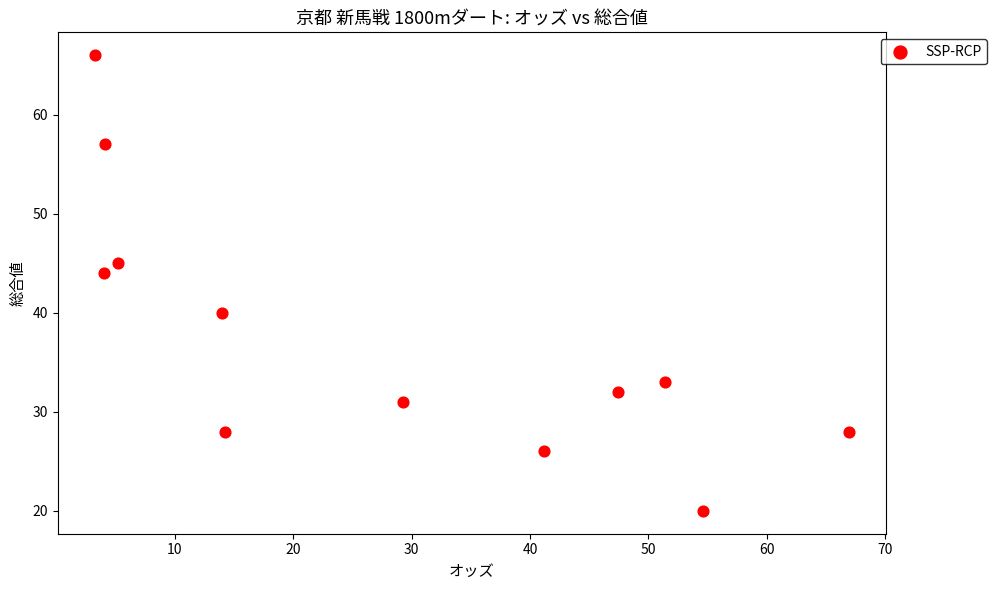

What Y value in the scatter plot is closest to 43?

44